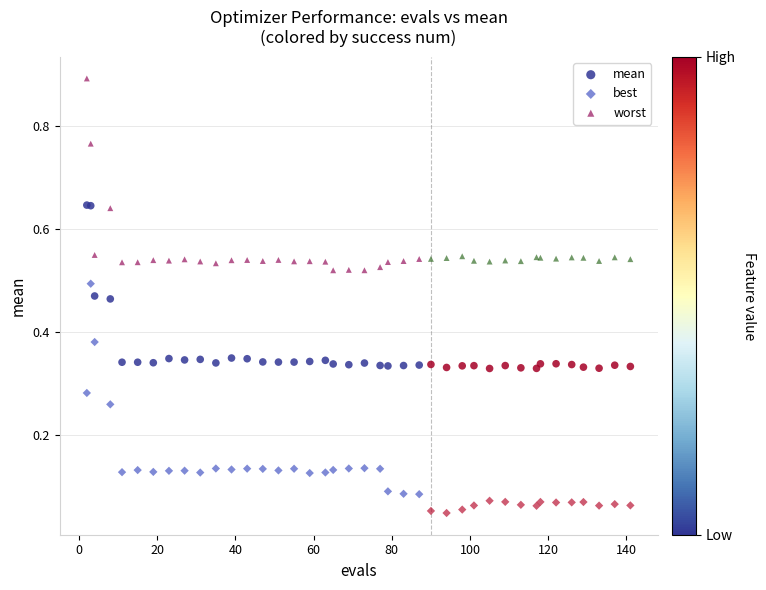

Which series has the widest spread of Y values?

best